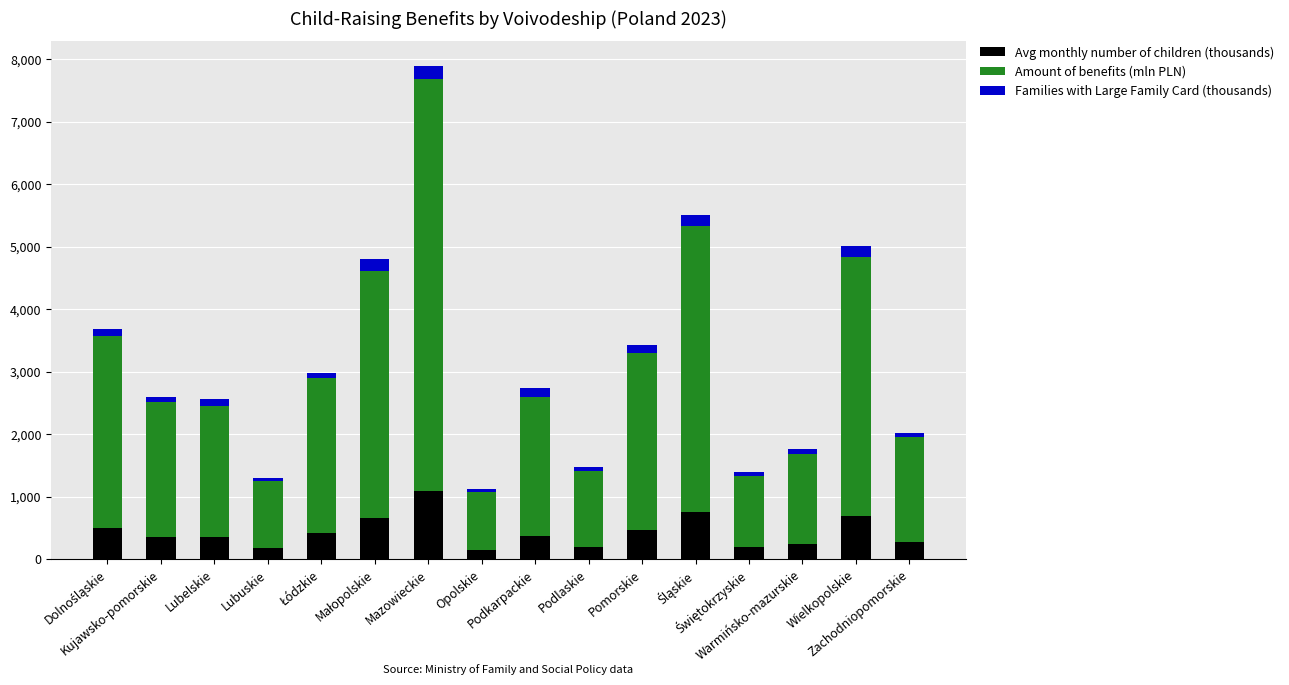

What is the sum of all Avg monthly number of children (thousands) values?

6853.5